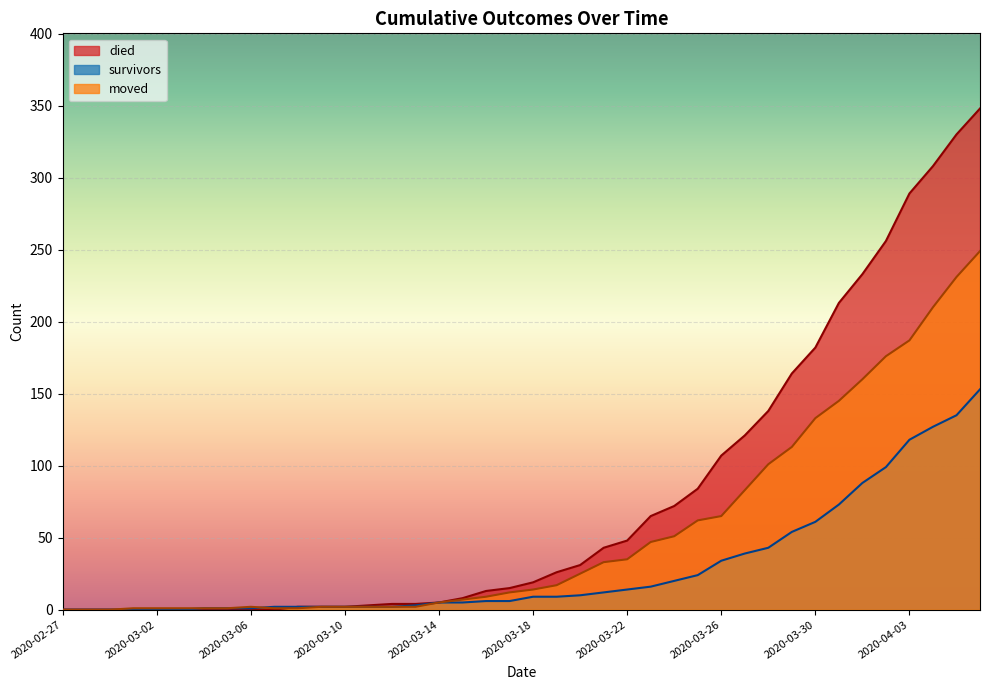

Reading left to right, list all the values displayed in this chart.

died: 2020-02-27=0	2020-02-28=0	2020-02-29=0	2020-03-01=0	2020-03-02=0	2020-03-03=0	2020-03-04=0	2020-03-05=0	2020-03-06=0	2020-03-07=0	2020-03-08=2	2020-03-09=2	2020-03-10=2	2020-03-11=3	2020-03-12=4	2020-03-13=4	2020-03-14=5	2020-03-15=8	2020-03-16=13	2020-03-17=15	2020-03-18=19	2020-03-19=26	2020-03-20=31	2020-03-21=43	2020-03-22=48	2020-03-23=65	2020-03-24=72	2020-03-25=84	2020-03-26=107	2020-03-27=121	2020-03-28=138	2020-03-29=164	2020-03-30=182	2020-03-31=213	2020-04-01=233	2020-04-02=256	2020-04-03=289	2020-04-04=308	2020-04-05=330	2020-04-06=348
survivors: 2020-02-27=0	2020-02-28=0	2020-02-29=0	2020-03-01=0	2020-03-02=0	2020-03-03=0	2020-03-04=1	2020-03-05=1	2020-03-06=1	2020-03-07=2	2020-03-08=2	2020-03-09=2	2020-03-10=2	2020-03-11=2	2020-03-12=2	2020-03-13=3	2020-03-14=5	2020-03-15=5	2020-03-16=6	2020-03-17=6	2020-03-18=9	2020-03-19=9	2020-03-20=10	2020-03-21=12	2020-03-22=14	2020-03-23=16	2020-03-24=20	2020-03-25=24	2020-03-26=34	2020-03-27=39	2020-03-28=43	2020-03-29=54	2020-03-30=61	2020-03-31=73	2020-04-01=88	2020-04-02=99	2020-04-03=118	2020-04-04=127	2020-04-05=135	2020-04-06=153
moved: 2020-02-27=0	2020-02-28=0	2020-02-29=0	2020-03-01=1	2020-03-02=1	2020-03-03=1	2020-03-04=1	2020-03-05=1	2020-03-06=2	2020-03-07=1	2020-03-08=1	2020-03-09=2	2020-03-10=2	2020-03-11=2	2020-03-12=2	2020-03-13=2	2020-03-14=5	2020-03-15=7	2020-03-16=9	2020-03-17=12	2020-03-18=14	2020-03-19=17	2020-03-20=25	2020-03-21=33	2020-03-22=35	2020-03-23=47	2020-03-24=51	2020-03-25=62	2020-03-26=65	2020-03-27=83	2020-03-28=101	2020-03-29=113	2020-03-30=133	2020-03-31=145	2020-04-01=160	2020-04-02=176	2020-04-03=187	2020-04-04=210	2020-04-05=231	2020-04-06=249